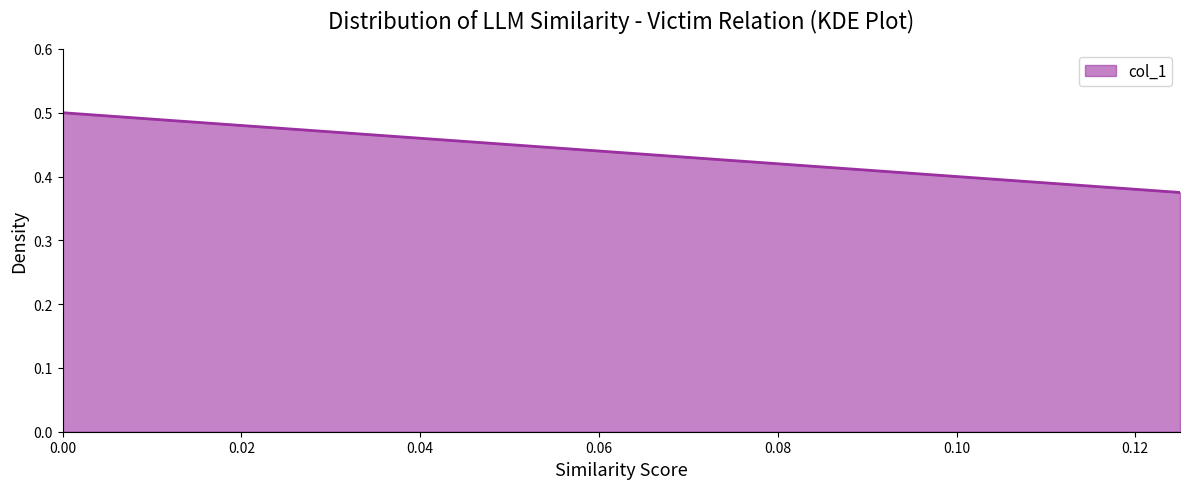

Does the chart display data point markers on the line(s)?

No